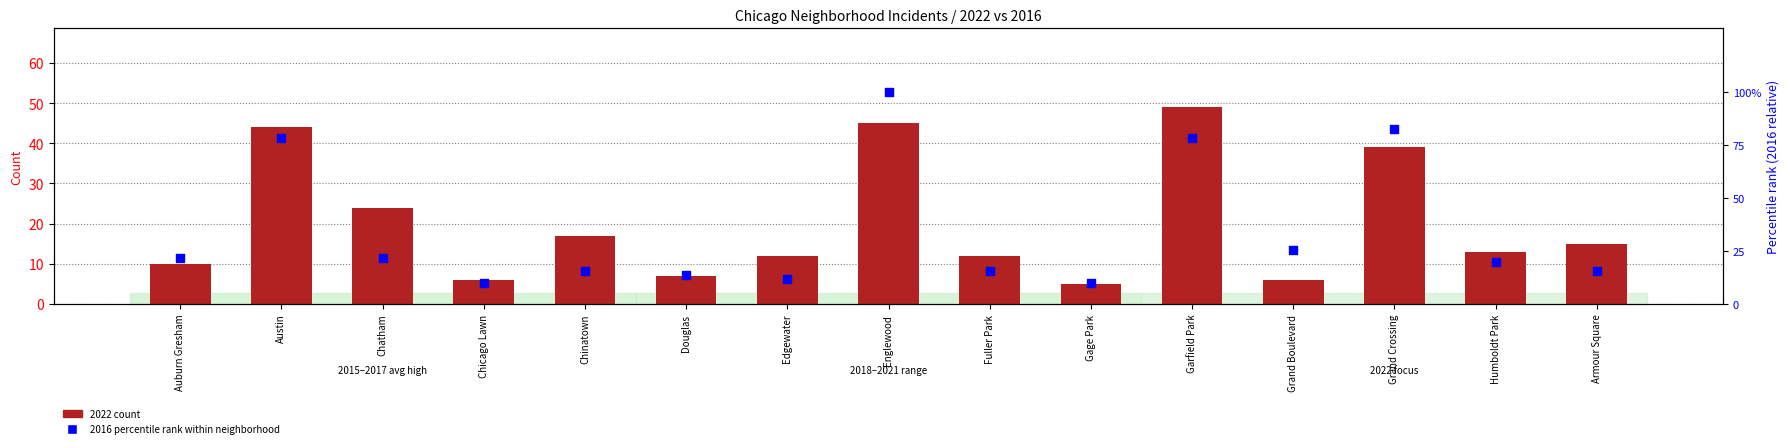

At how many categories does at least one series exceed 7?

15